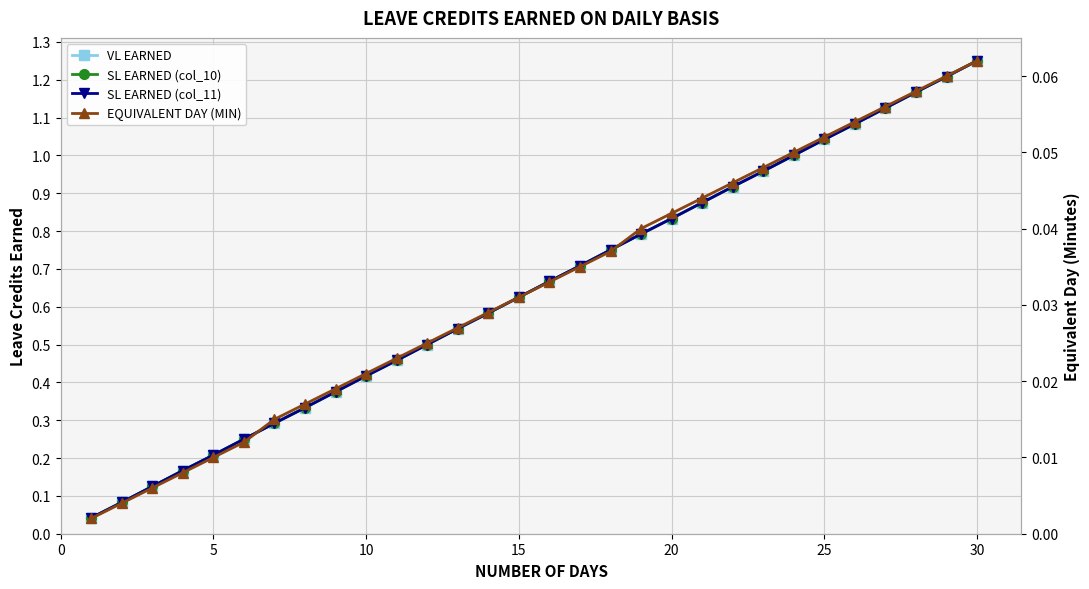

True or false: SL EARNED (col_10) has more than 1 interior local peaks.

False